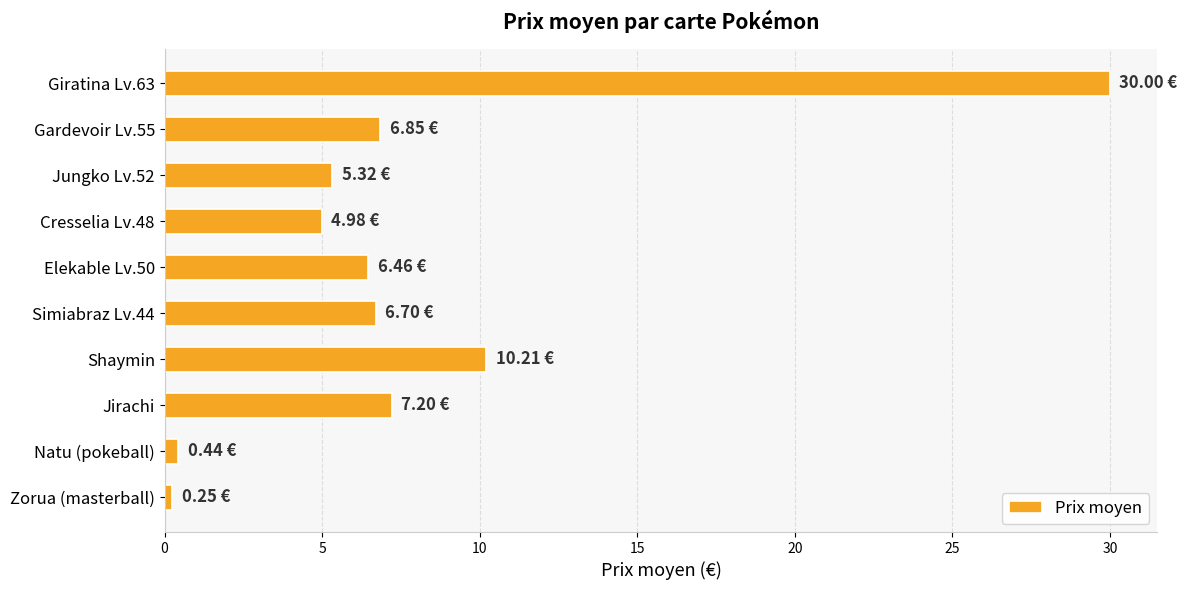

How many bars are there in total?

10